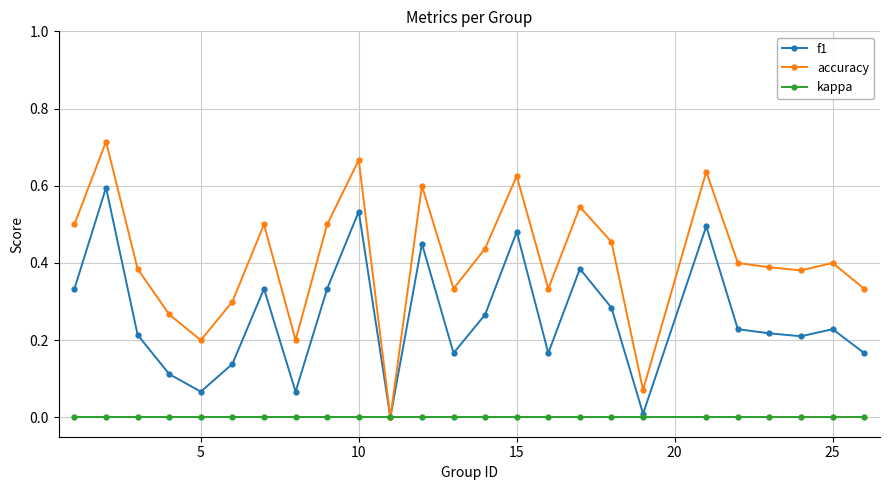

True or false: f1 has more than 0 points higher than both neighbors.

True